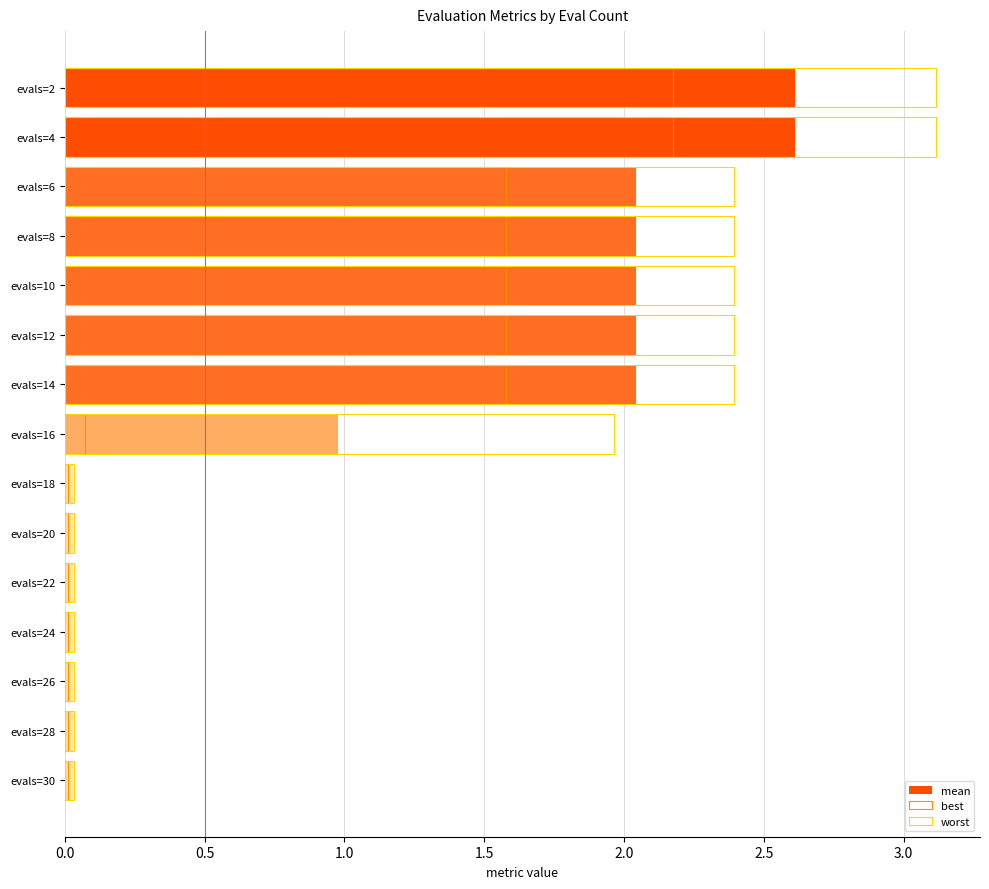

At evals=4, list the series in order from smallest to largest.

best, mean, worst